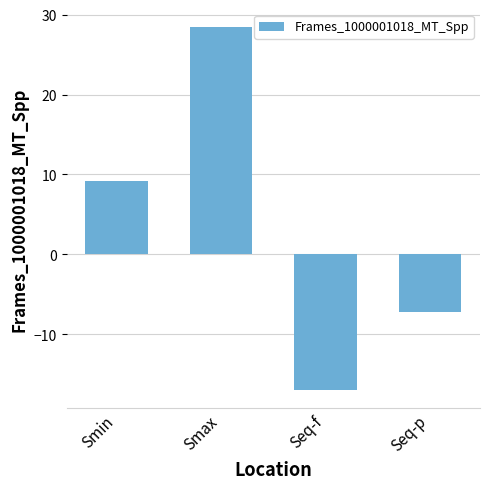

Is it true that the value at Smax is 28.4?

True